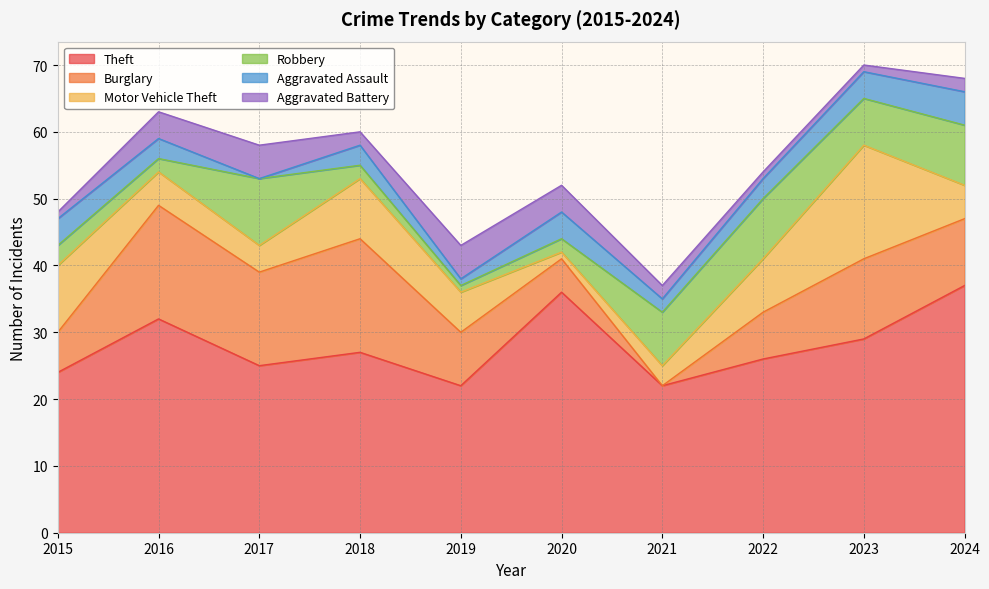

Reading left to right, extract all data points from this chart.

Theft: 2015=24	2016=32	2017=25	2018=27	2019=22	2020=36	2021=22	2022=26	2023=29	2024=37
Burglary: 2015=6	2016=17	2017=14	2018=17	2019=8	2020=5	2021=0	2022=7	2023=12	2024=10
Motor Vehicle Theft: 2015=10	2016=5	2017=4	2018=9	2019=6	2020=1	2021=3	2022=8	2023=17	2024=5
Robbery: 2015=3	2016=2	2017=10	2018=2	2019=1	2020=2	2021=8	2022=9	2023=7	2024=9
Aggravated Assault: 2015=4	2016=3	2017=0	2018=3	2019=1	2020=4	2021=2	2022=3	2023=4	2024=5
Aggravated Battery: 2015=1	2016=4	2017=5	2018=2	2019=5	2020=4	2021=2	2022=1	2023=1	2024=2